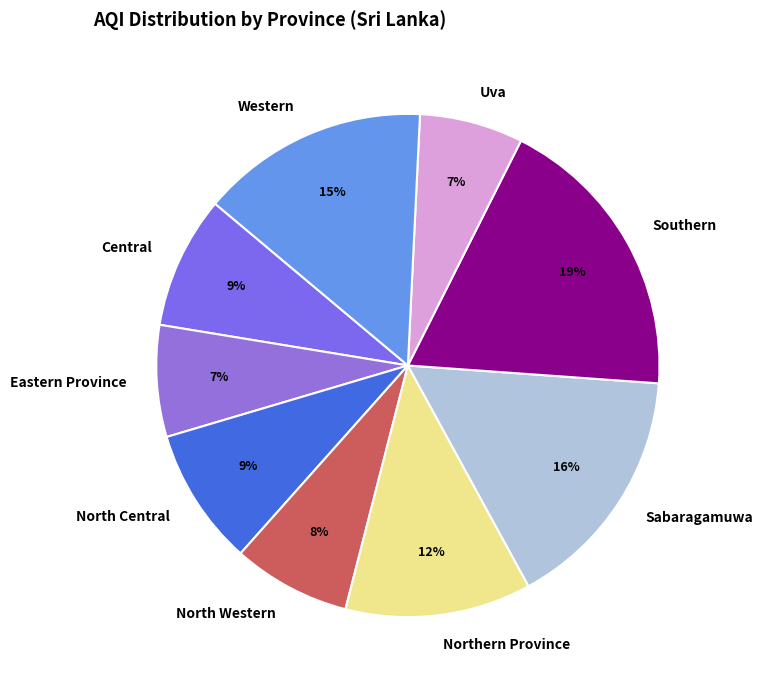

Is it true that Uva is 7% of the pie?

True